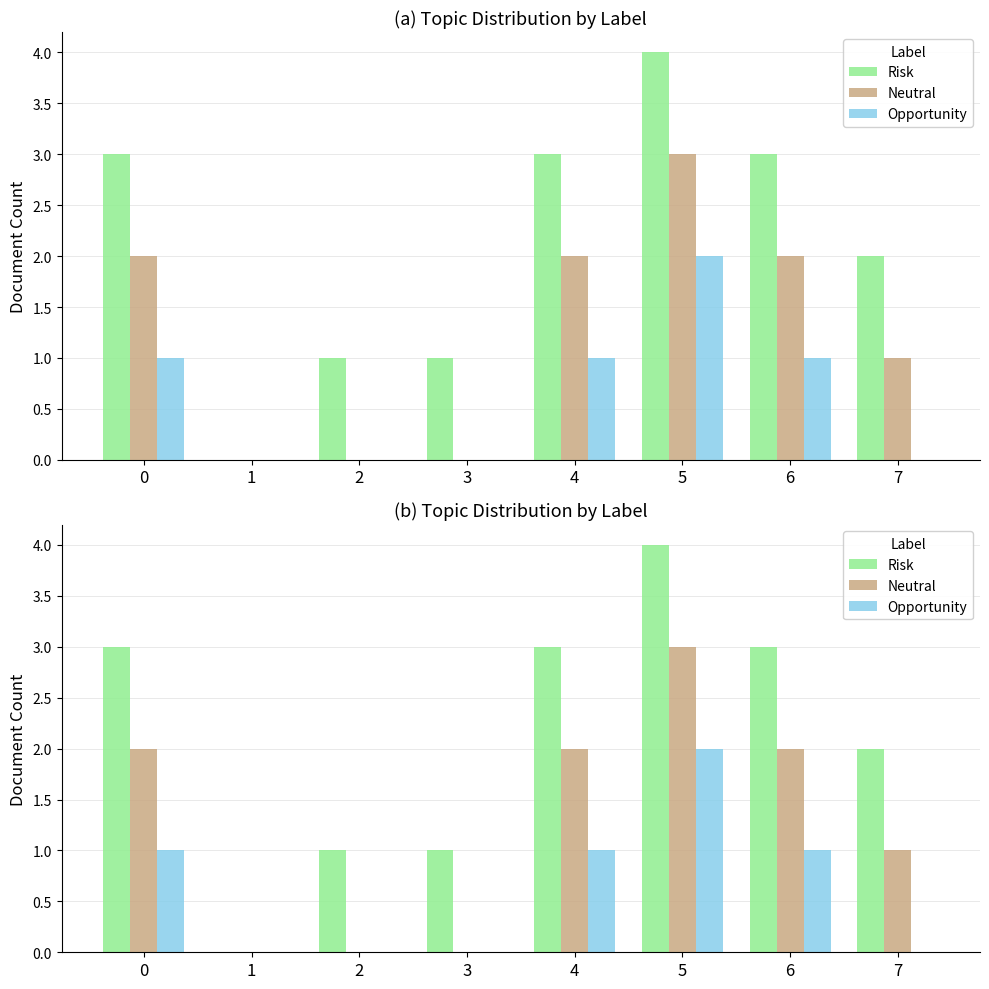

Reading left to right, what are all the values shown in this chart?

Risk: 3	0	1	1	3	4	3	2
Neutral: 2	0	0	0	2	3	2	1
Opportunity: 1	0	0	0	1	2	1	0